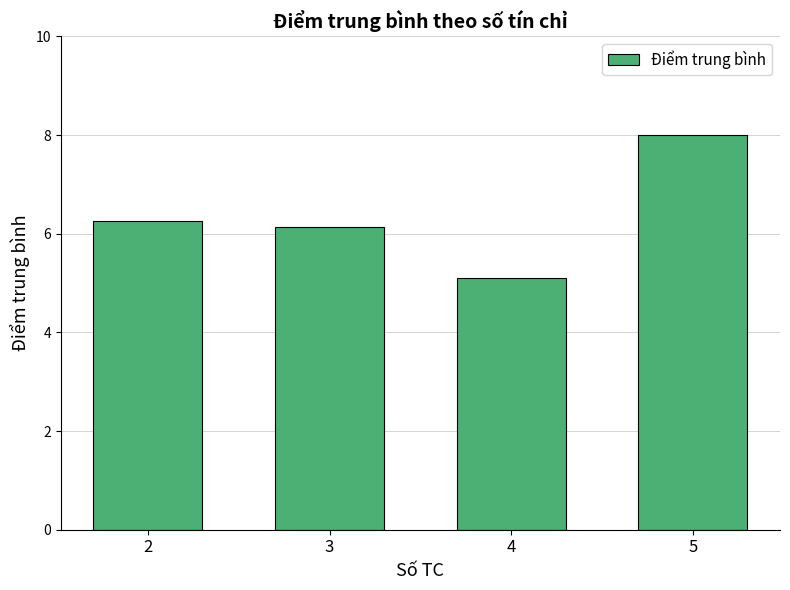

At which label is the value closest to 6?

3